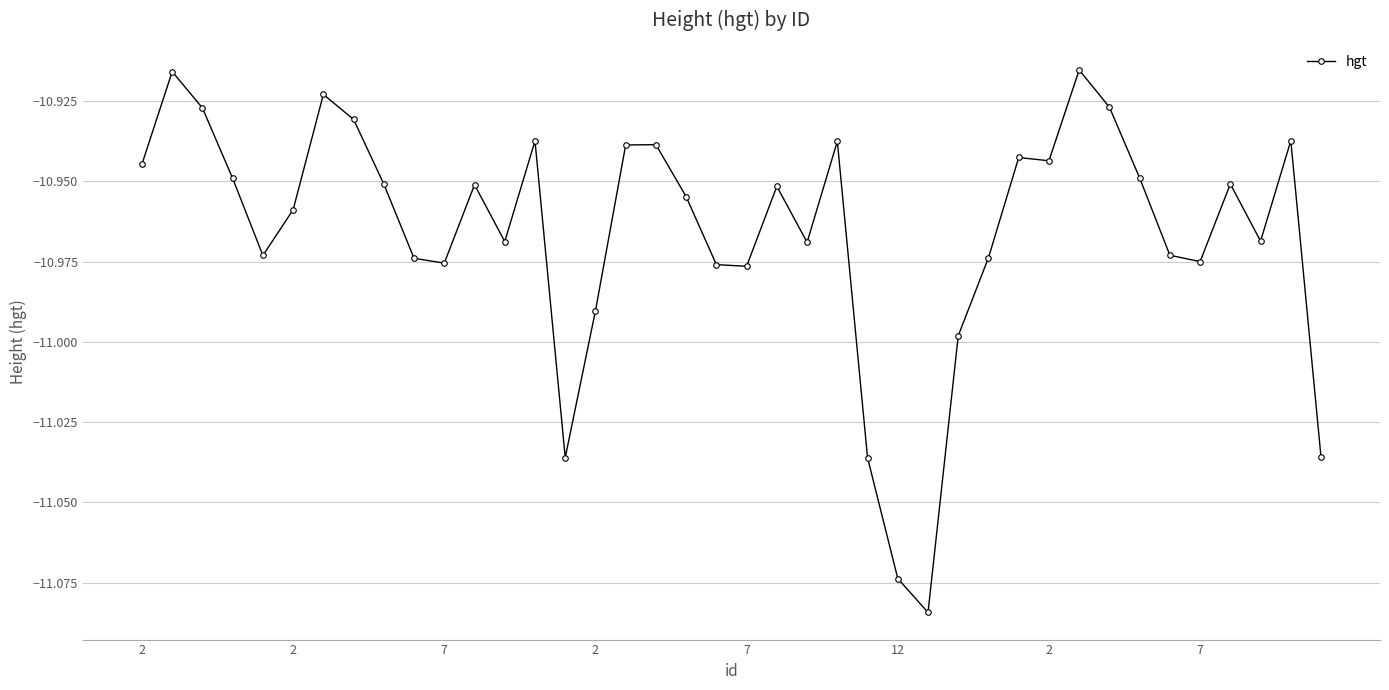

What is the sum of all values?

-438.6